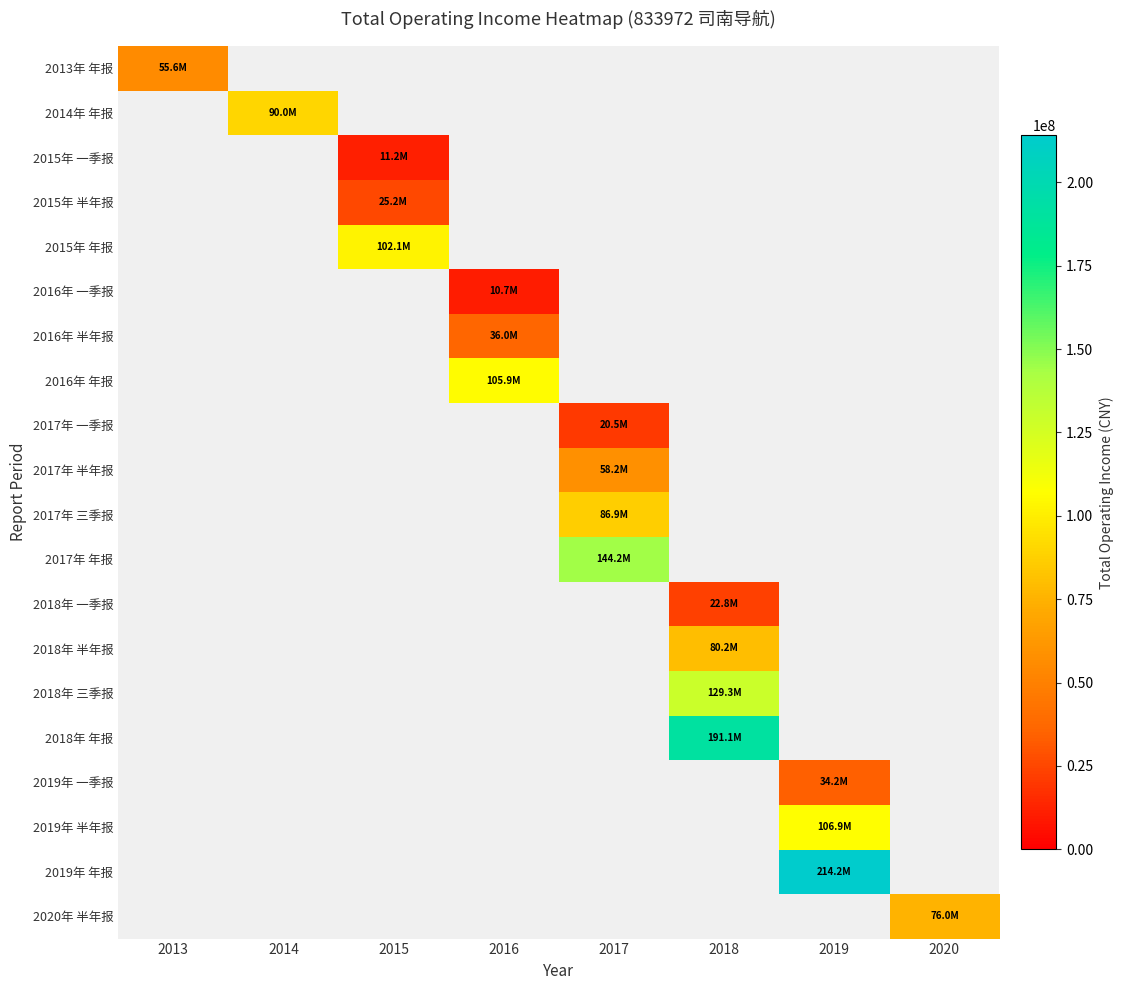

Count the number of data series in this chart.

20